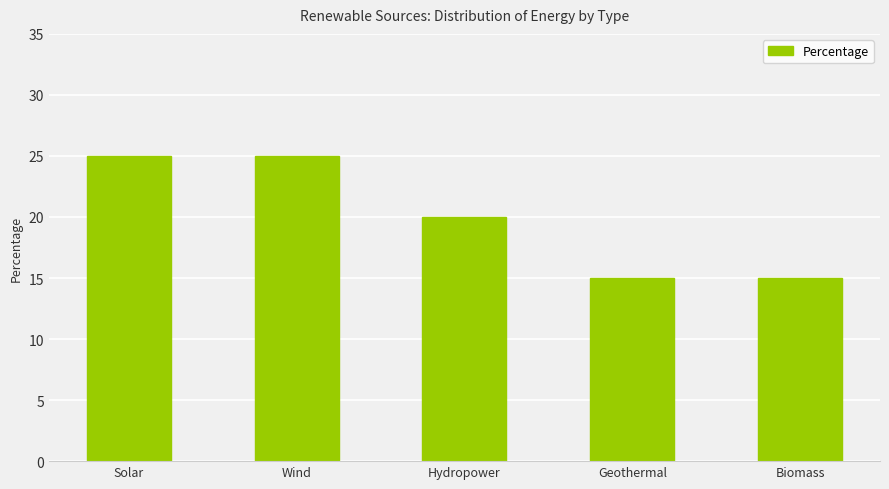

What is the difference between the second highest and minimum values?

10